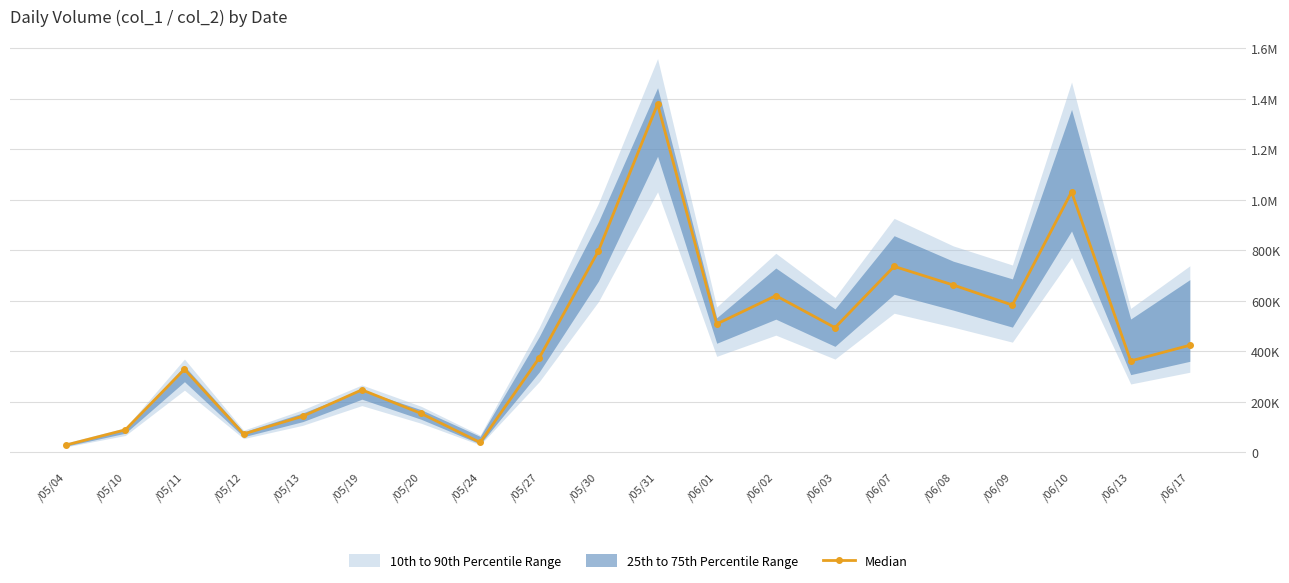

What is the label of the 17th point from the left?

/06/09